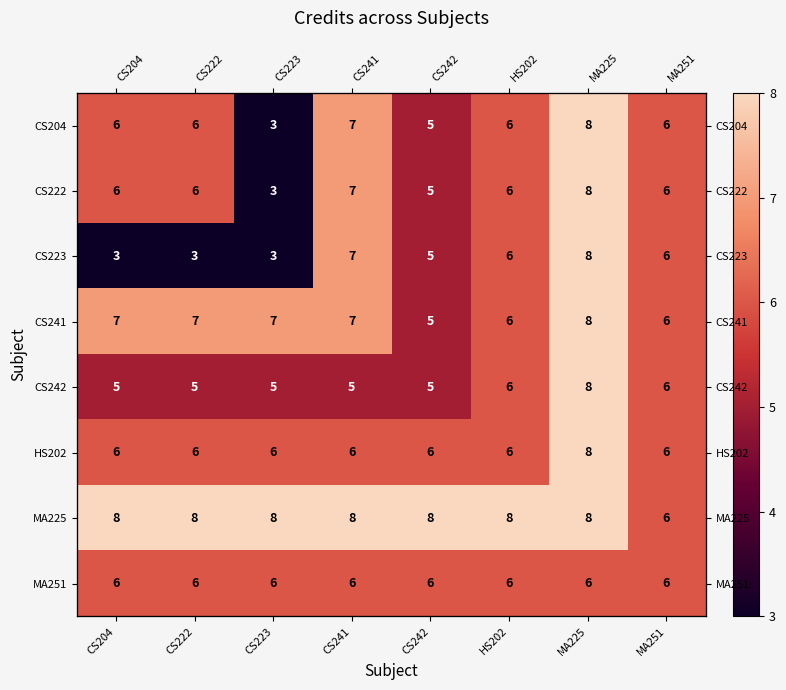

What is the maximum value for MA251?

6